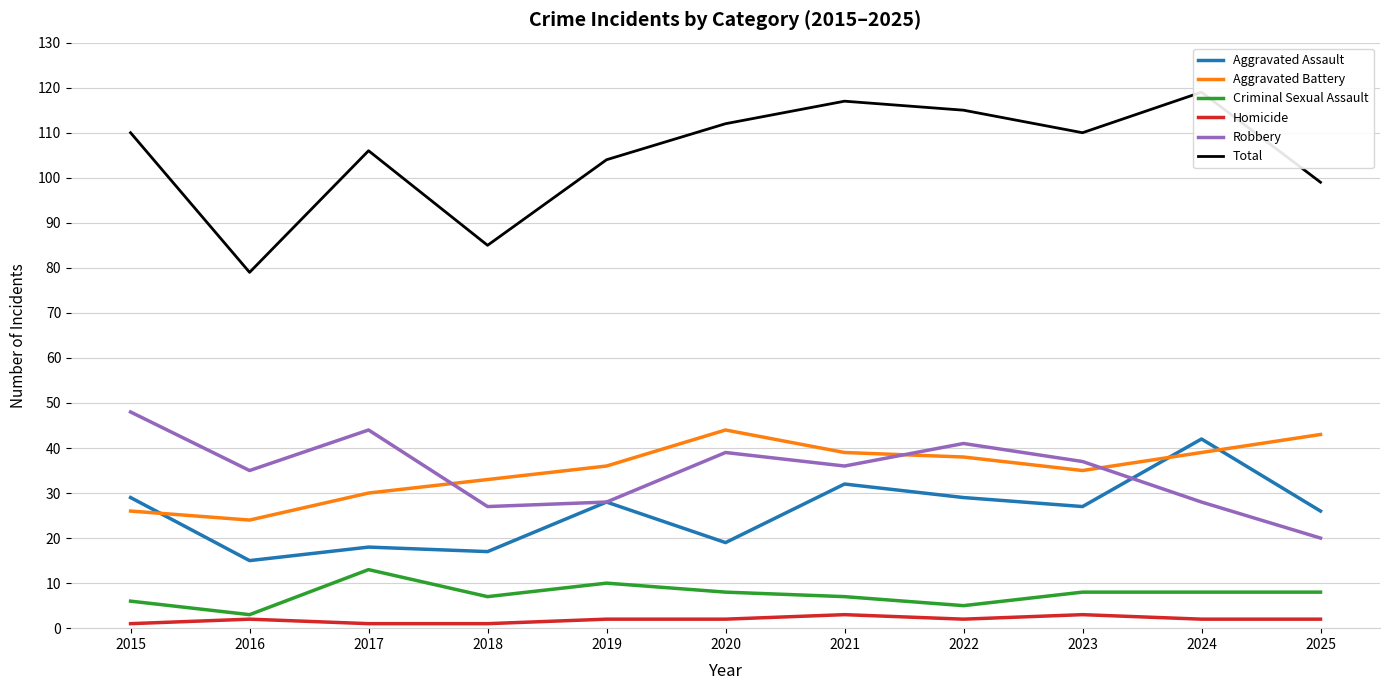

The value of Homicide at 2024 is 2. True or false?

True